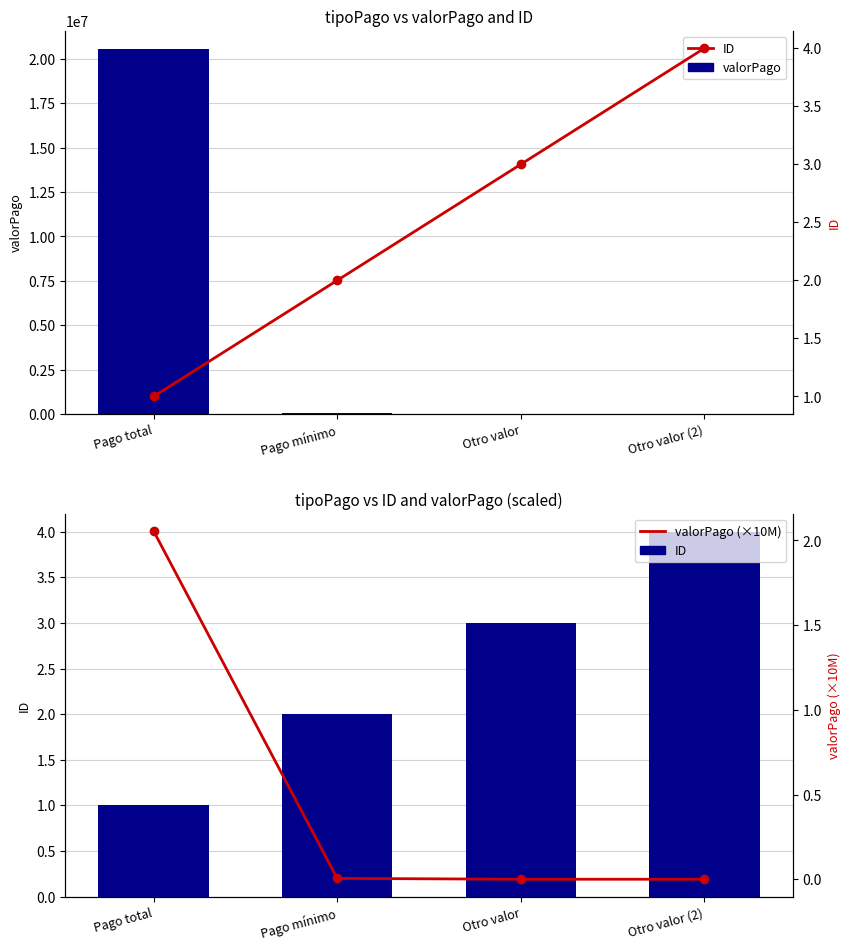

Is it true that valorPago equals 20561111 at Pago total?

True